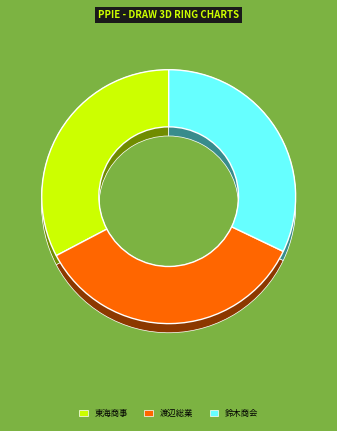

Rank the categories by value from lowest to highest.

鈴木商会, 東海商事, 渡辺総業